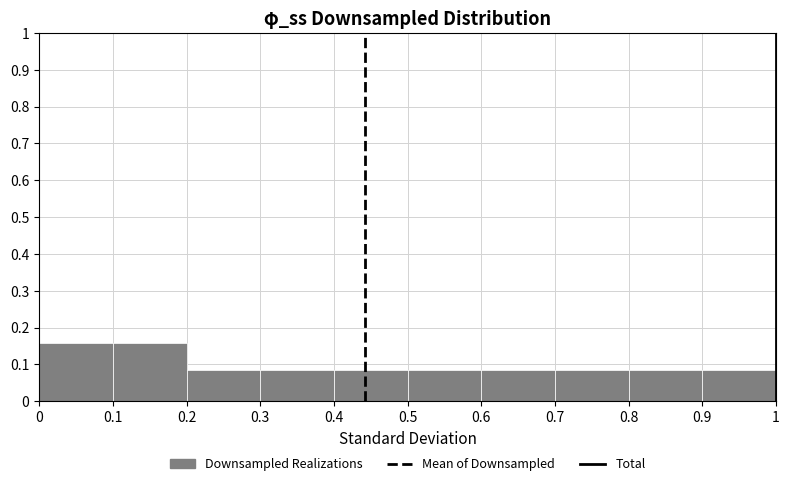

How tall is the bar that spans 0.3 to 0.4 on the x-axis? The values are not printed on the chart, so give them approximately, as read against the axis.

0.09